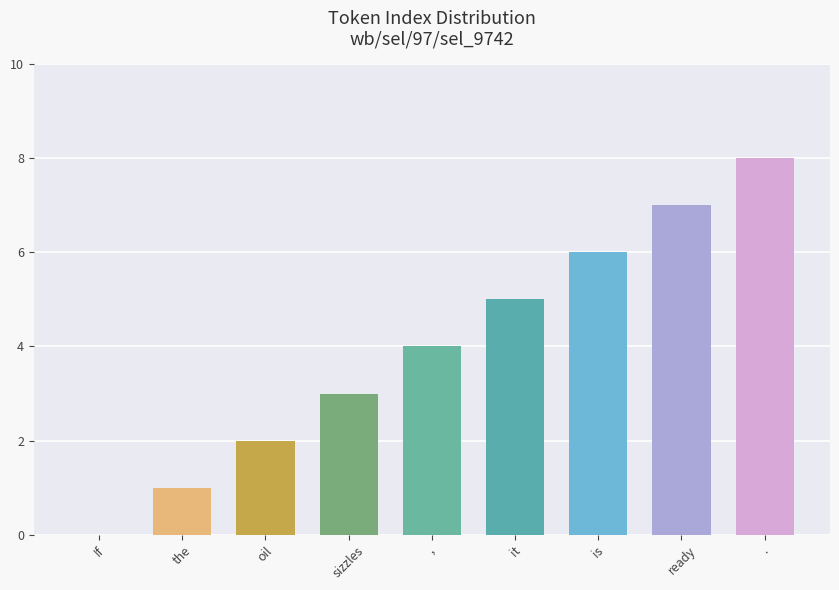

Reading left to right, list all the values displayed in this chart.

0	1	2	3	4	5	6	7	8